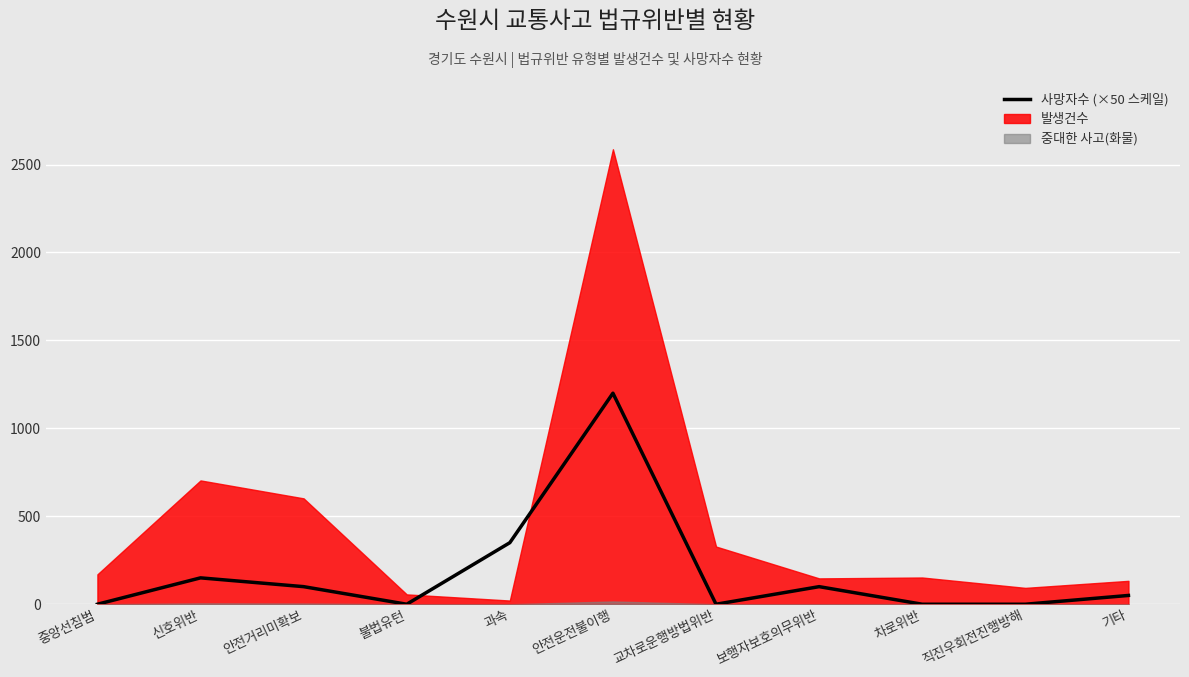

Rank the categories by value from highest to lowest.

안전운전불이행, 과속, 신호위반, 안전거리미확보, 보행자보호의무위반, 기타, 중앙선침범, 불법유턴, 교차로운행방법위반, 차로위반, 직진우회전진행방해